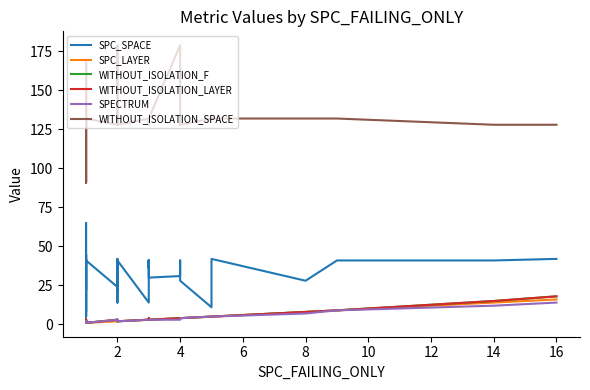

How many data points does each series have?

40